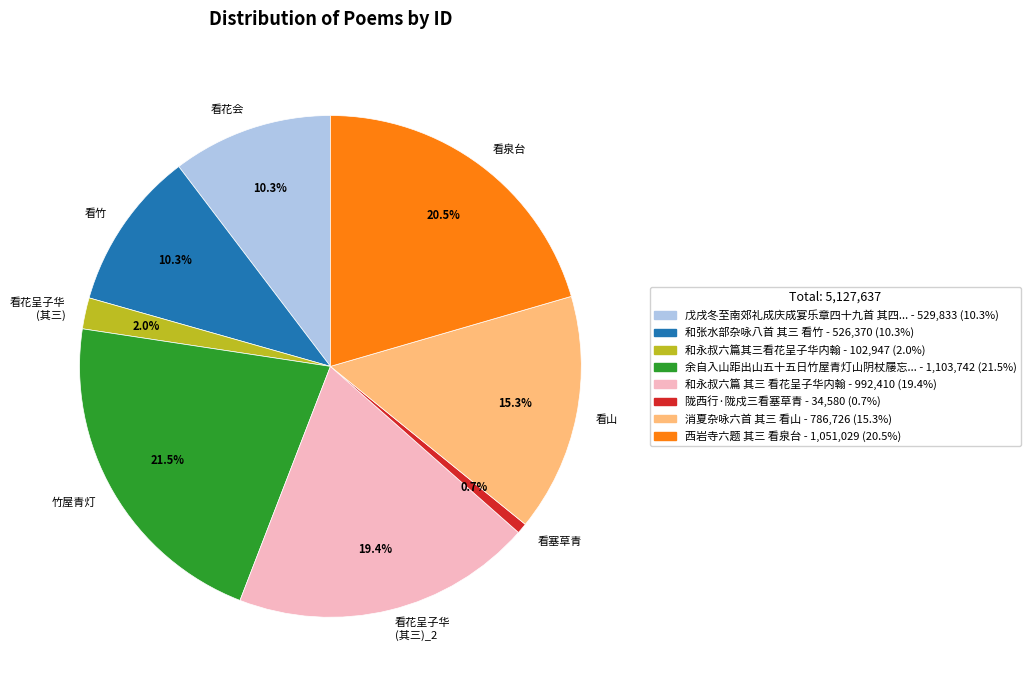

Is there any slice that represents more than half of the pie?

No